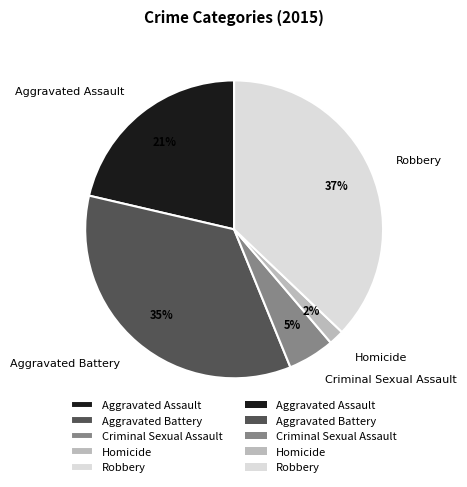

To the nearest percent, what is the difference between the Aggravated Assault and Robbery slice percentages?

16%